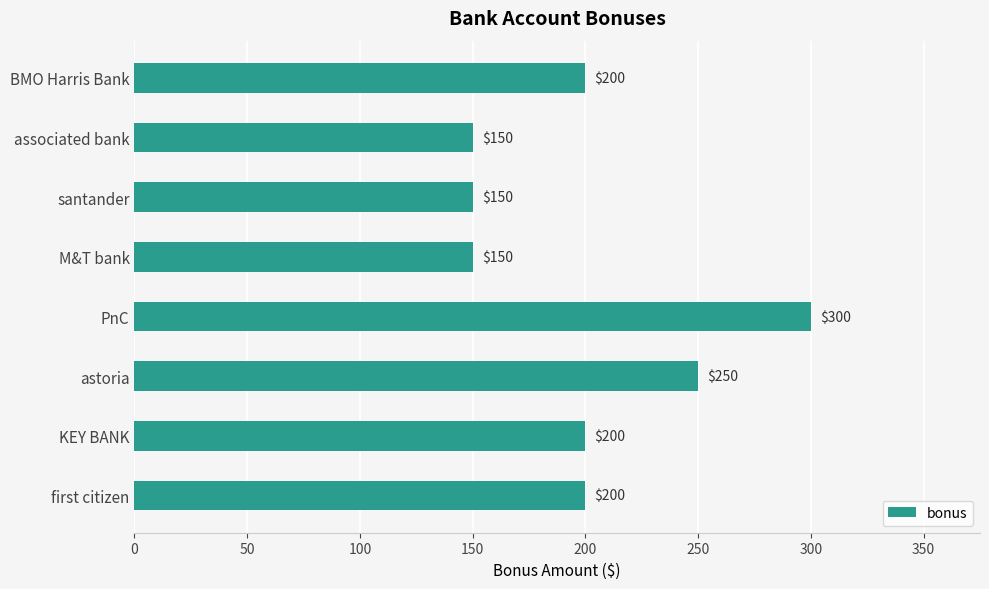

Which label corresponds to the largest value in the chart?

PnC